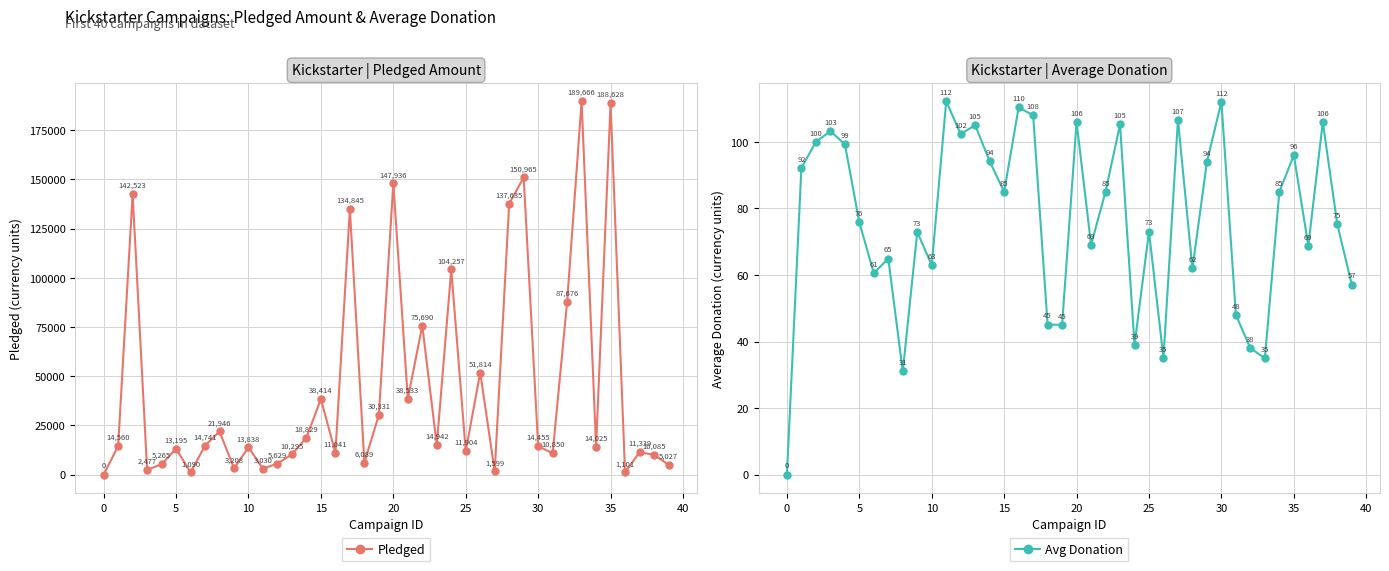

How many distinct data groups are displayed?

2